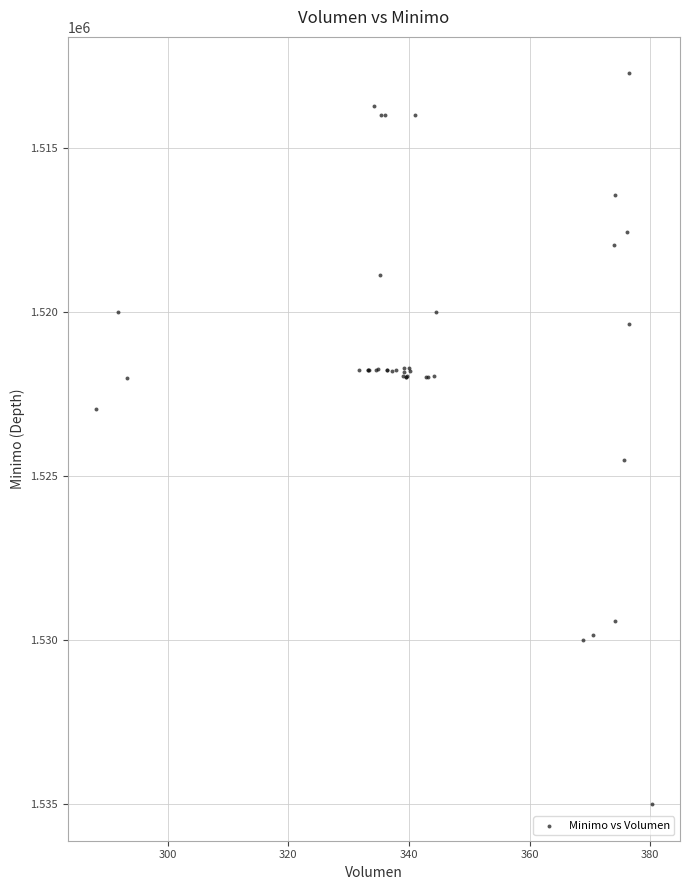

What Y value in the scatter plot is closest to 1523862?

1524513